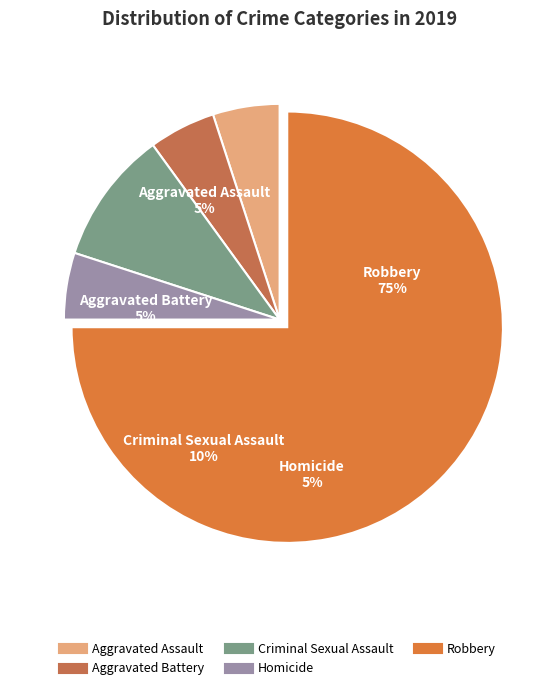

To the nearest percent, what percentage of the pie is Robbery?

75%